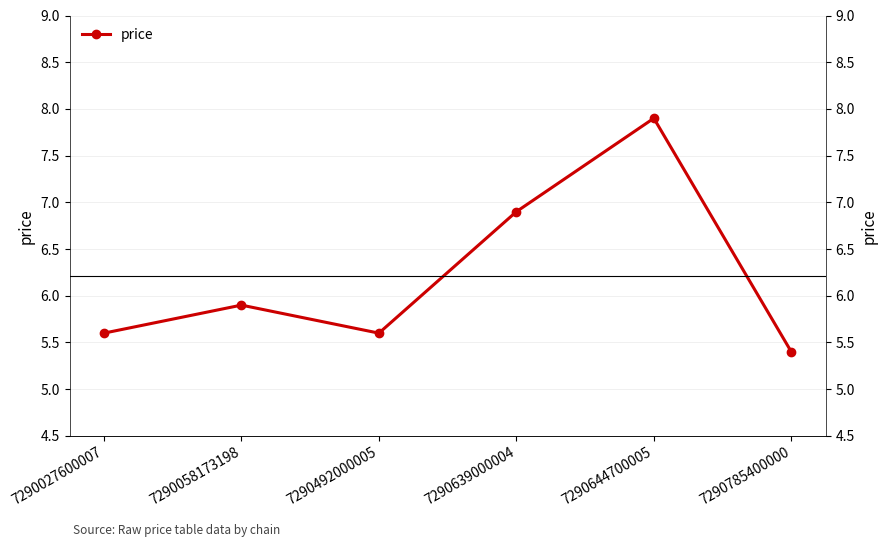

What is the ratio of the value at 7290027600007 to the value at 7290492000005?

1.0